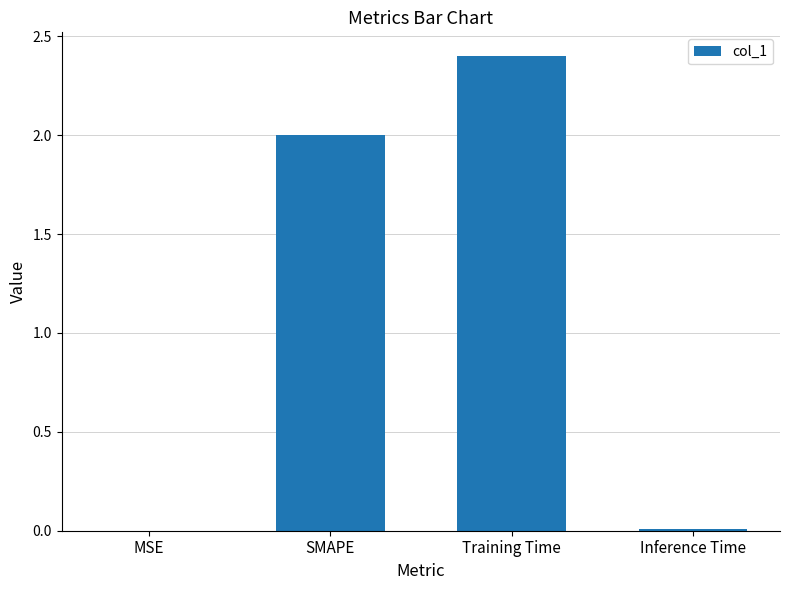

What is the sum of the values at MSE and SMAPE?

2.0